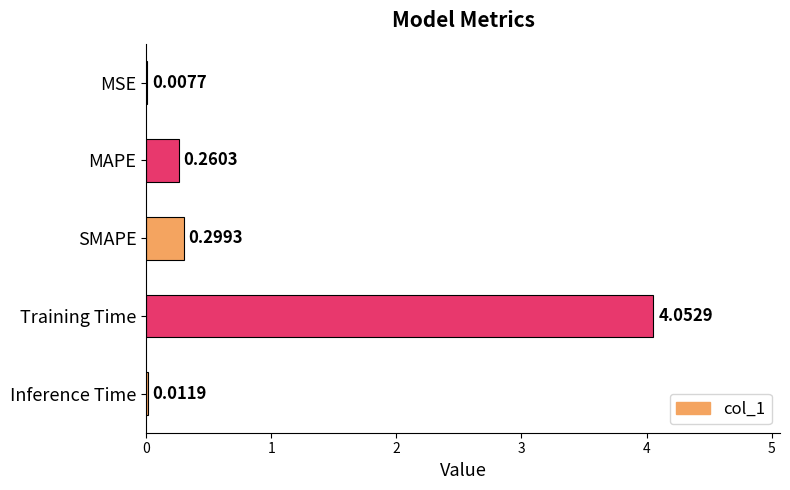

At which label is the value closest to 2?

SMAPE